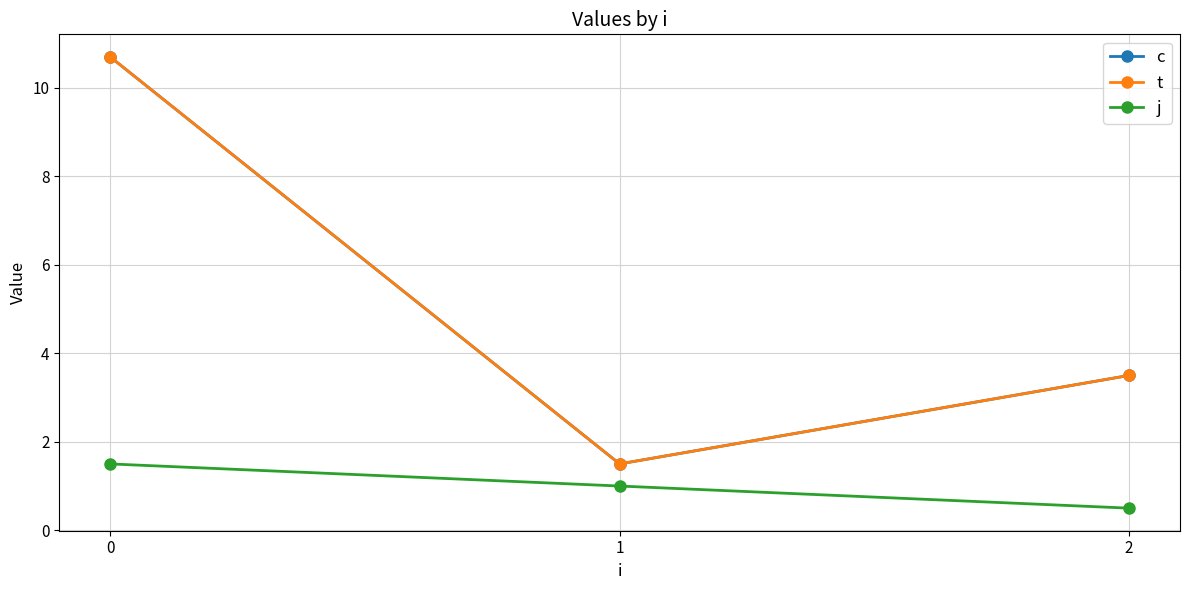

Is the value of t at 0 greater than the value of j at 0?

Yes